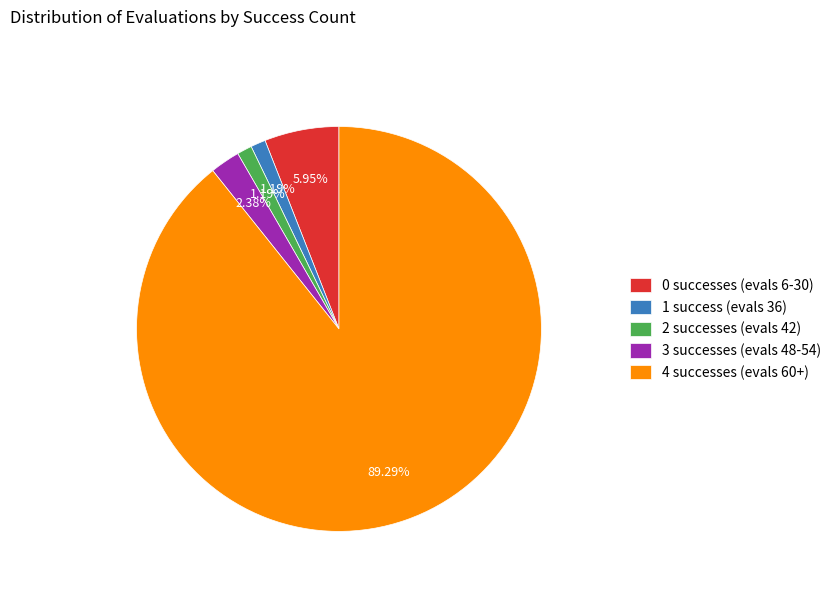

Between 4 successes (evals 60+) and 2 successes (evals 42), which is larger?

4 successes (evals 60+)